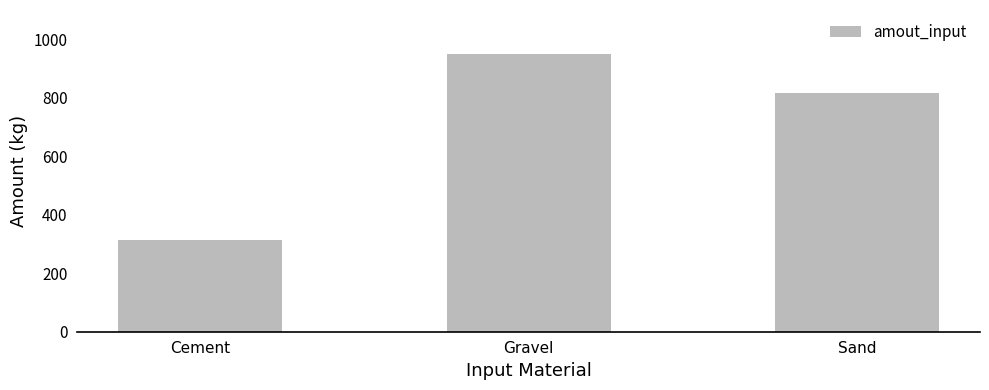

What is the value of the 1st bar from the left?

312